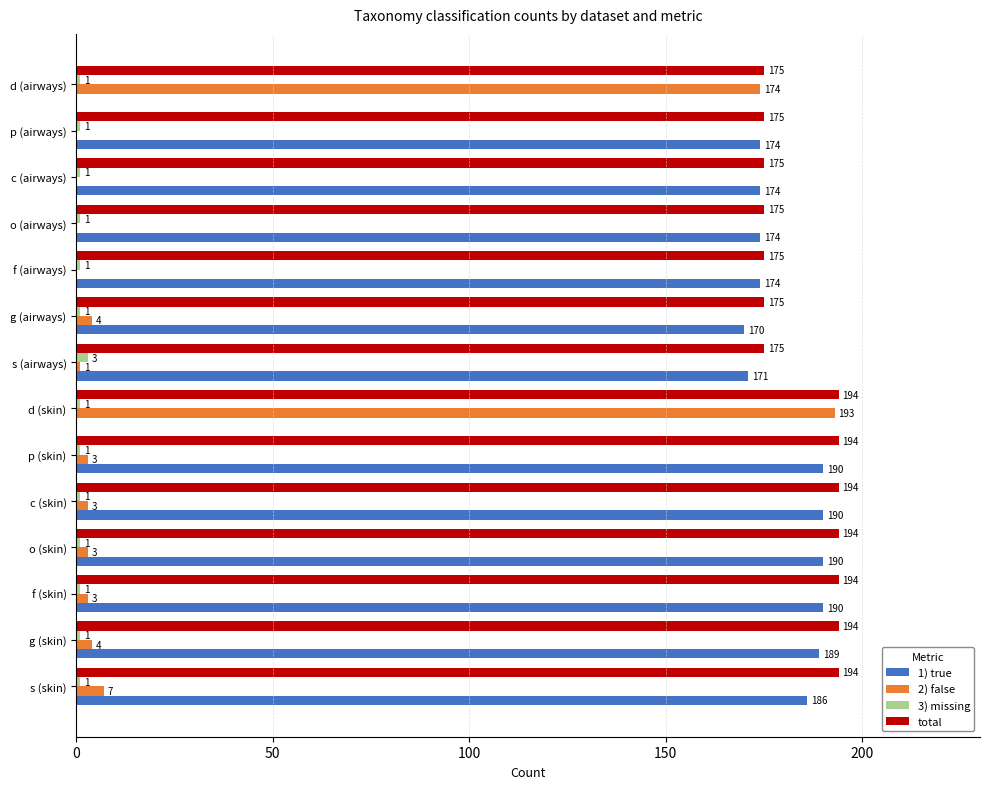

Between g (airways) and s (airways), which series saw the biggest shift?

2) false